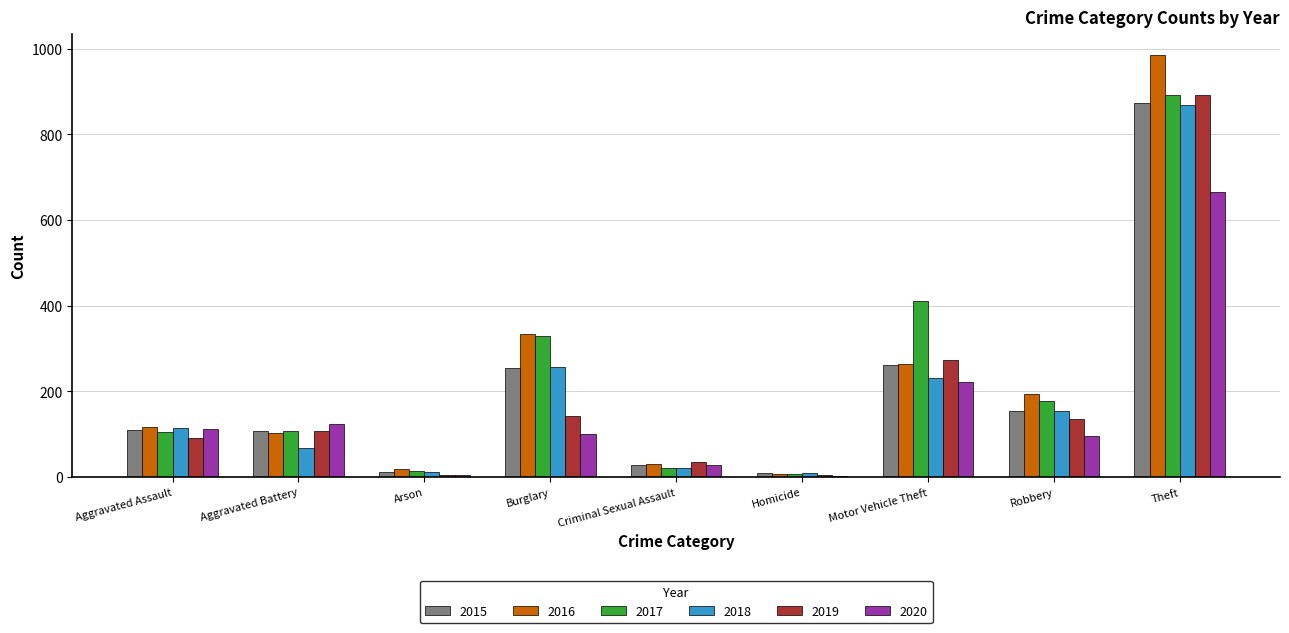

At which category is the sum across all series the highest?

Theft